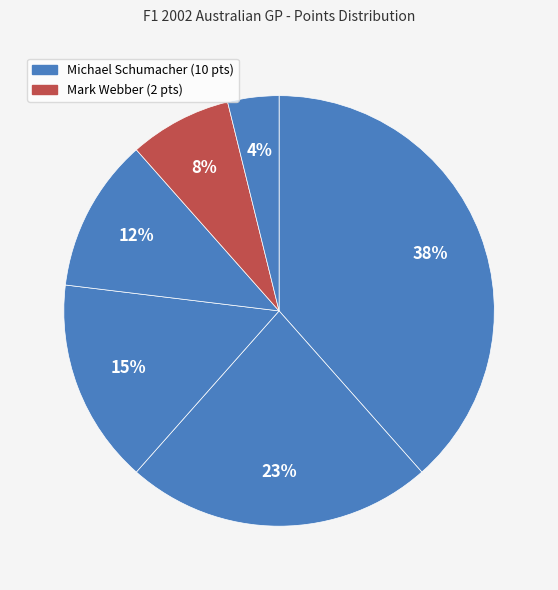

Count the number of slices in the pie.

6